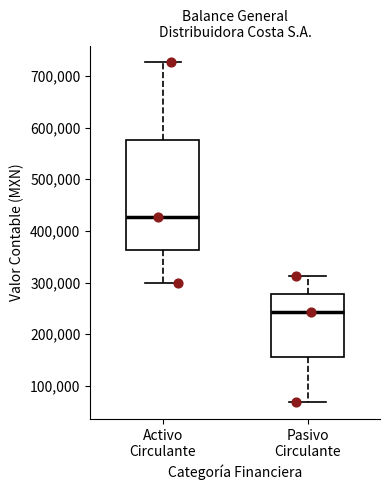

Reading left to right, transcribe this box plot: for each box, give where its median line is, the range the box spans, and where its two whiskers end, as read against the y-axis. The values are not printed on the chart, so give them approximately, as read against the axis.

Activo Circulante: median 430000, box 360000 to 580000, whiskers 300000 to 730000
Pasivo Circulante: median 240000, box 160000 to 280000, whiskers 70000 to 310000